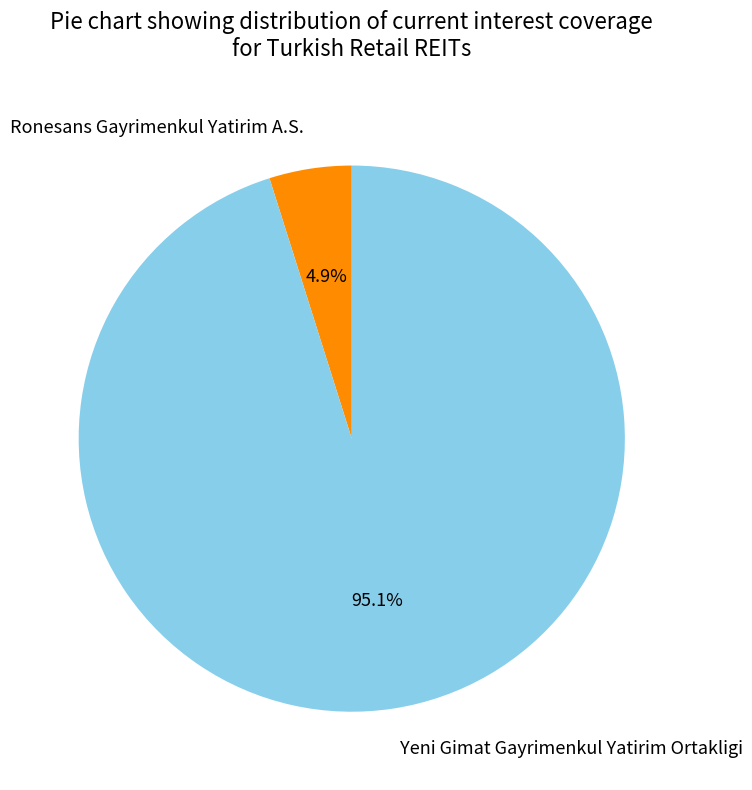

Rank the categories by value from highest to lowest.

Yeni Gimat Gayrimenkul Yatirim Ortakligi, Ronesans Gayrimenkul Yatirim A.S.